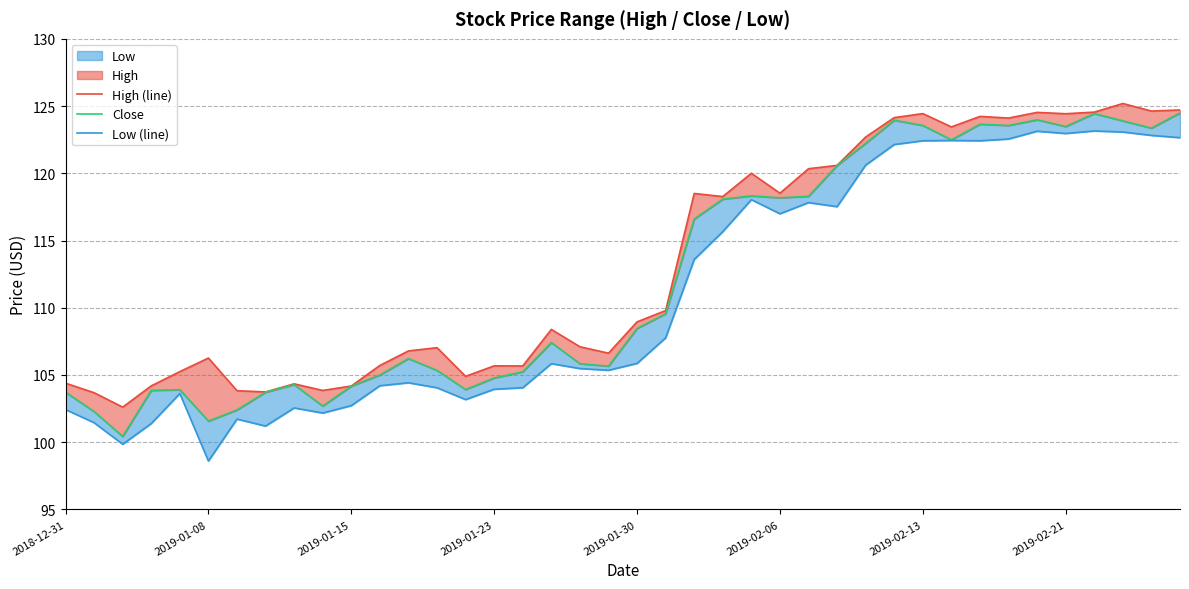

Rank the series by their maximum value, from highest to lowest.

High (line), Close, Low (line)